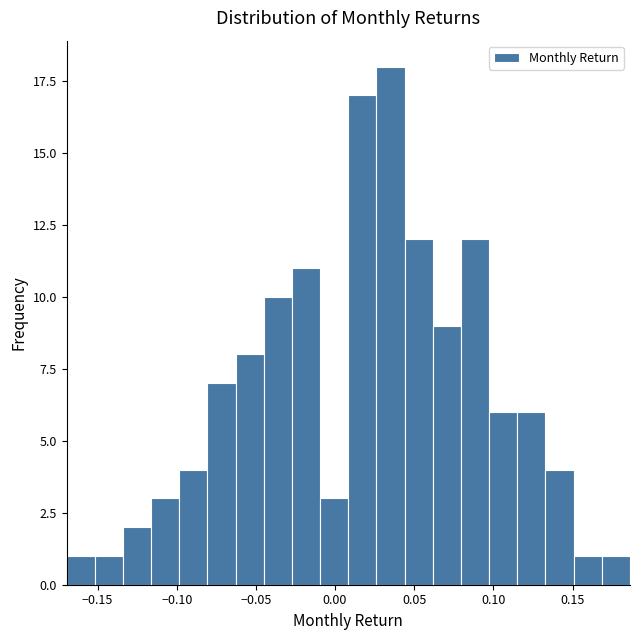

Around what value on the x-axis is the tallest bar? Give the approximate position of its centre, as read against the axis.

0.035